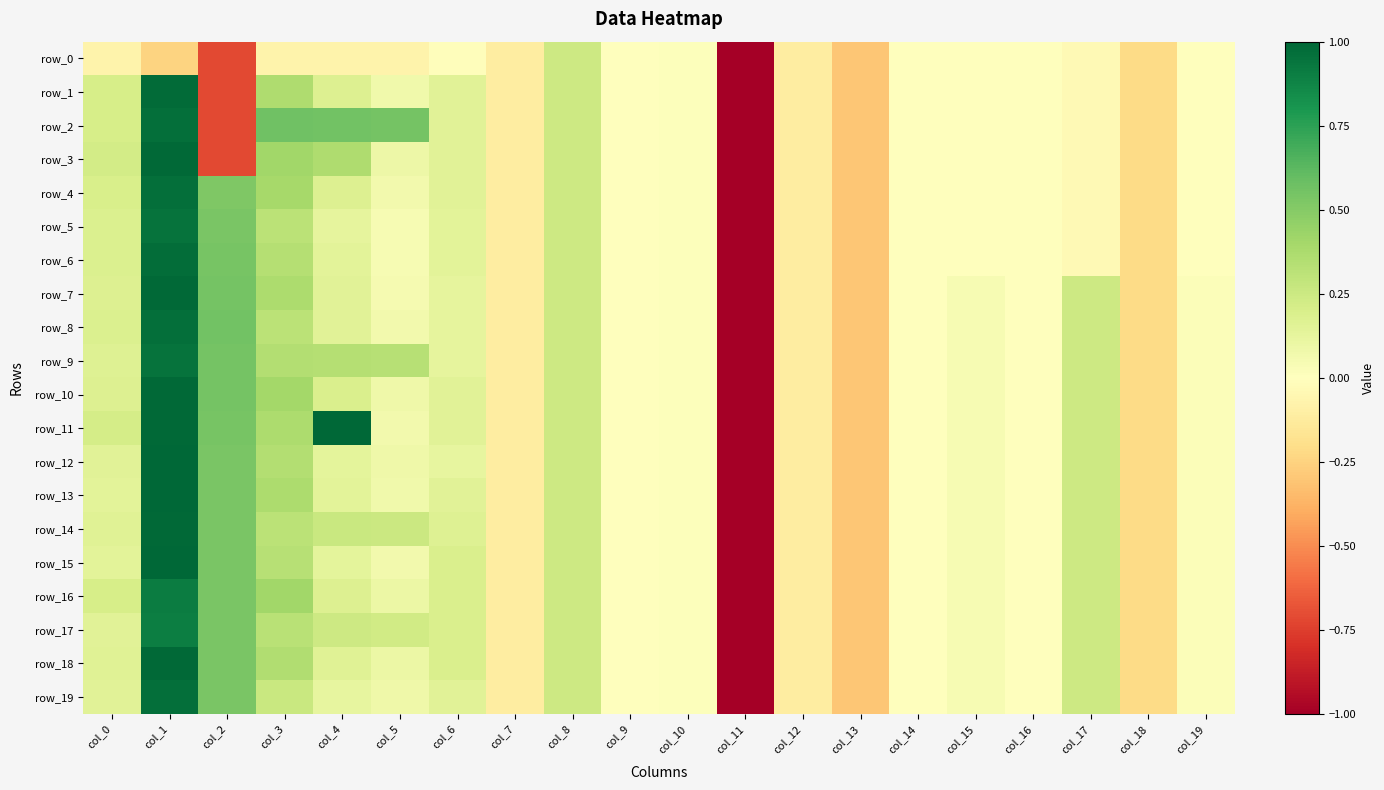

Rank the categories by row_19 value from lowest to highest.

col_11, col_13, col_18, col_7, col_12, col_16, col_14, col_9, col_10, col_19, col_15, col_5, col_4, col_6, col_0, col_8, col_17, col_3, col_2, col_1